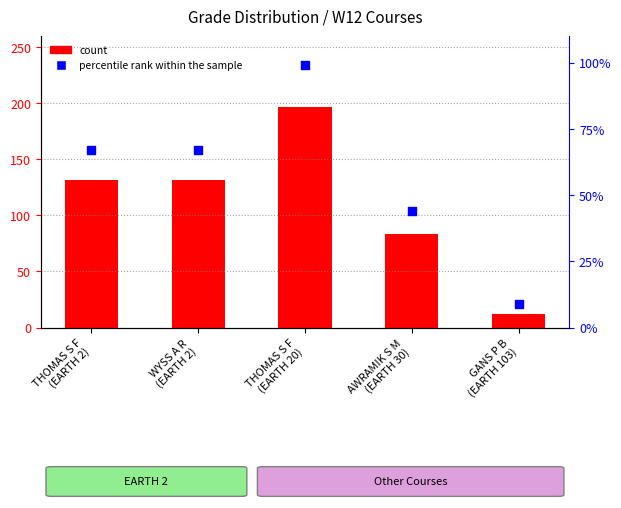

Is the value of percentile rank within the sample at AWRAMIK S M
(EARTH 30) greater than the value of count at THOMAS S F
(EARTH 20)?

No